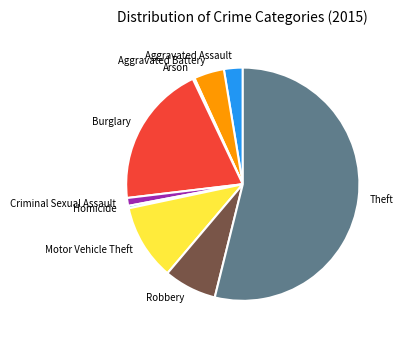

What is the largest slice in the pie chart?

Theft